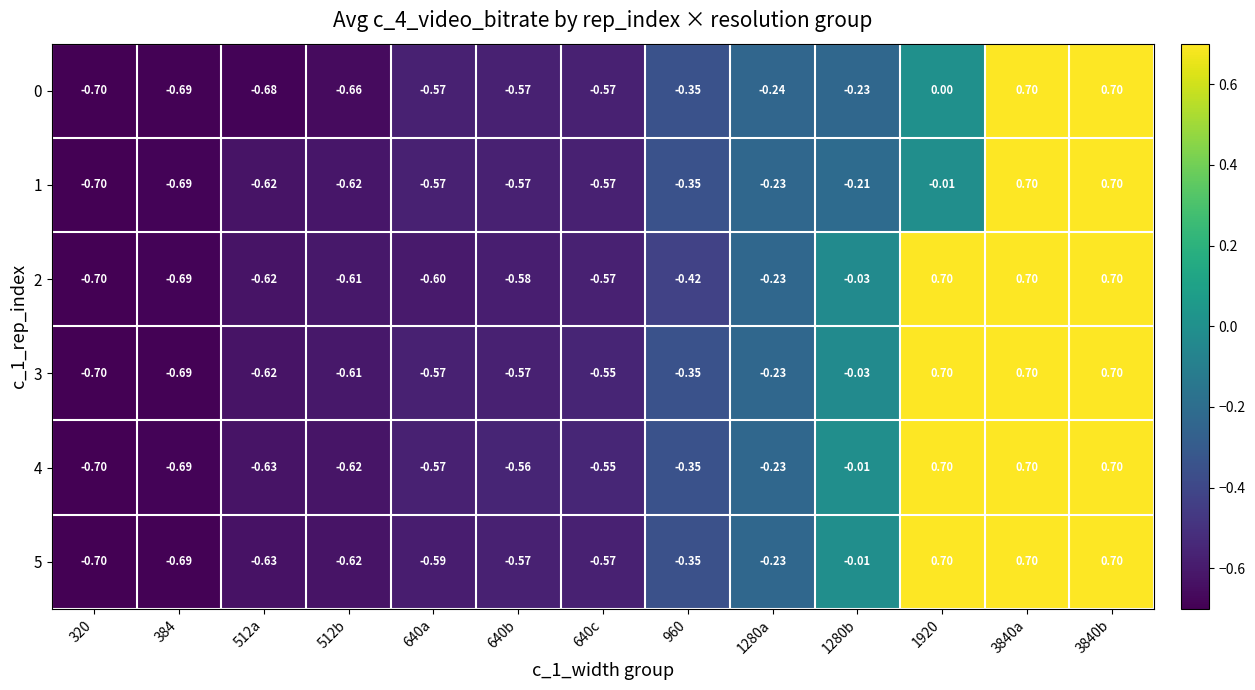

Is the value of 2 at 3840b greater than the value of 4 at 960?

Yes